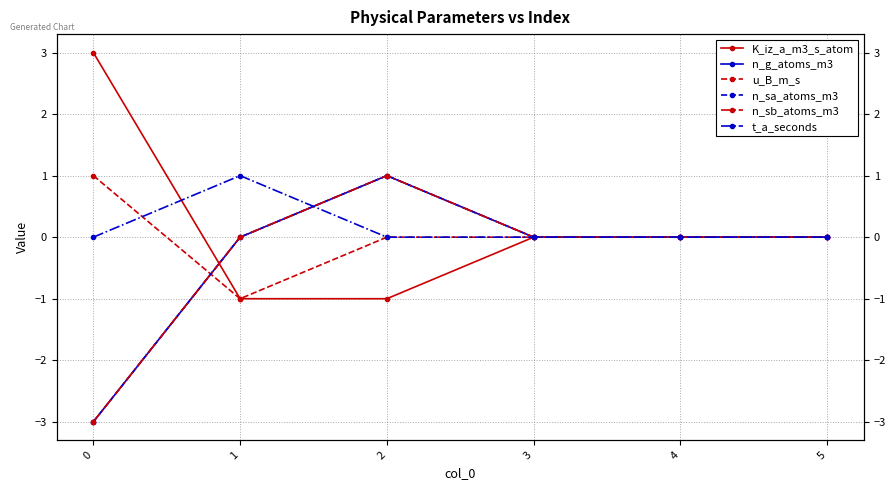

At which label is n_sb_atoms_m3 closest to -1?

1